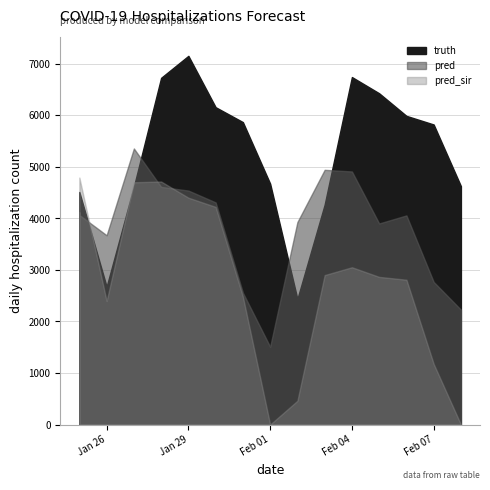

What is the sum of all pred values?

62809.5